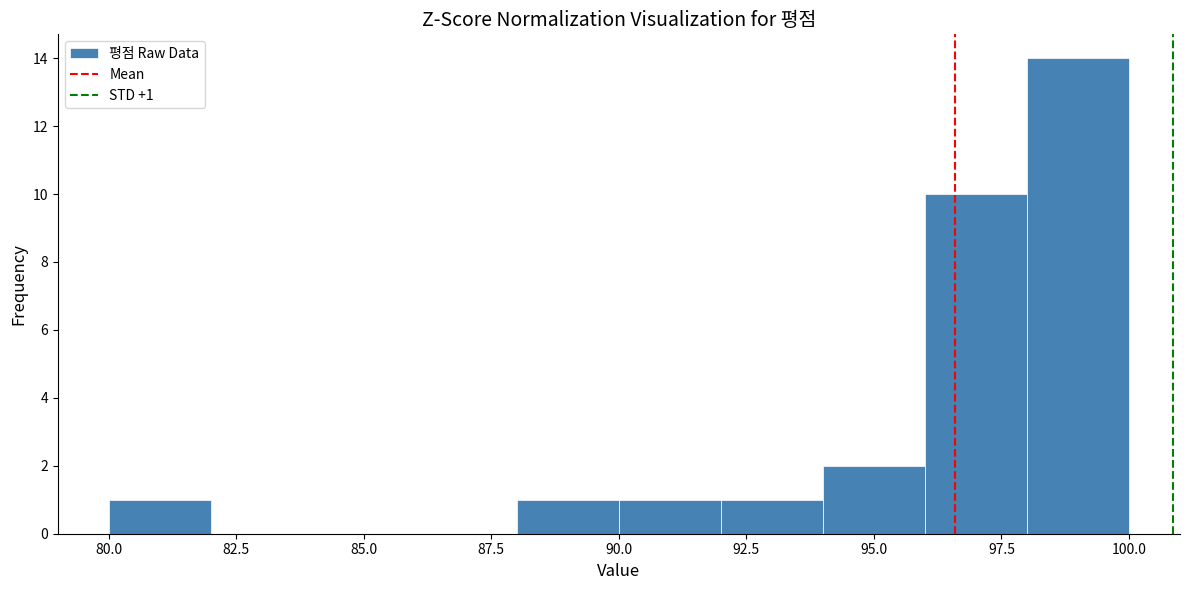

Which range on the x-axis has the tallest bar?

98 to 100